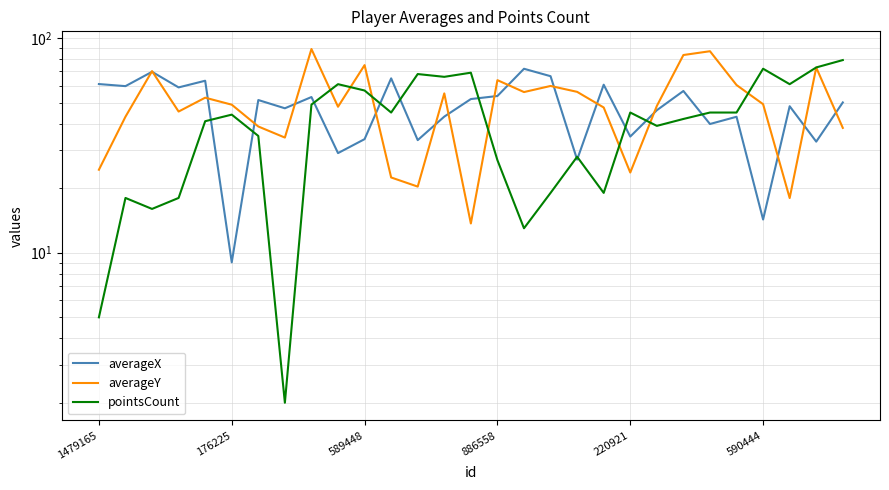

Rank the series at 12 from lowest to highest value.

averageY, averageX, pointsCount